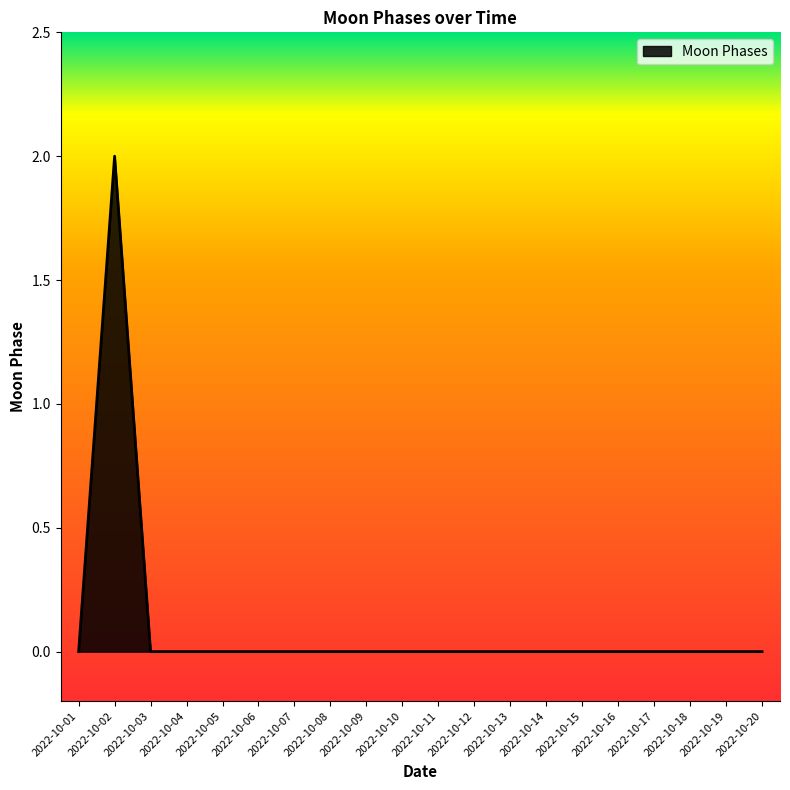

What is the greatest value displayed?

2